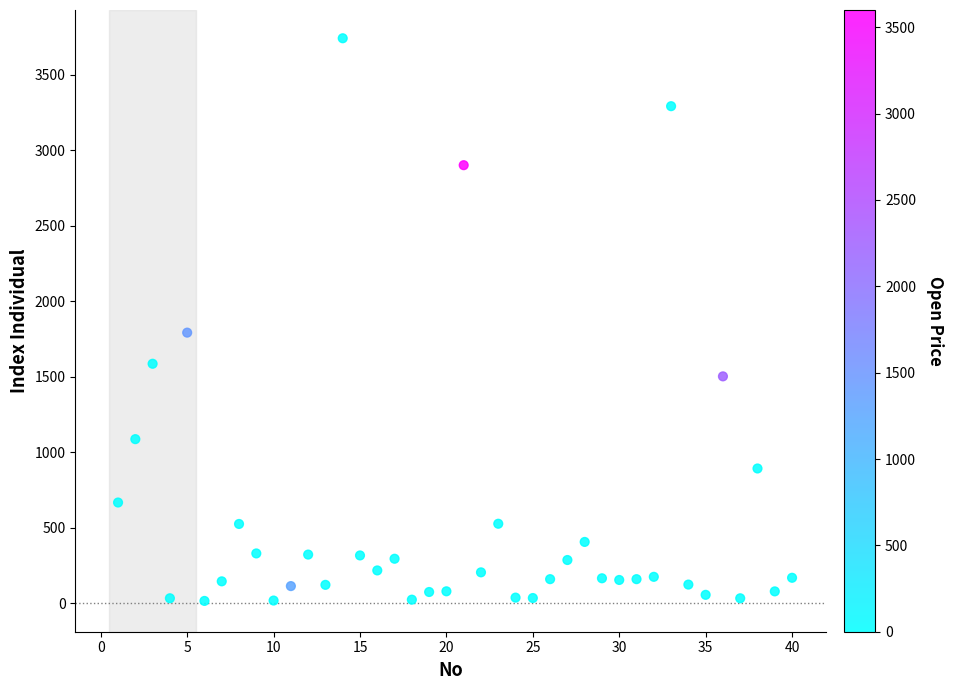

What Y value in the scatter plot is closest to 1879?

1792.7